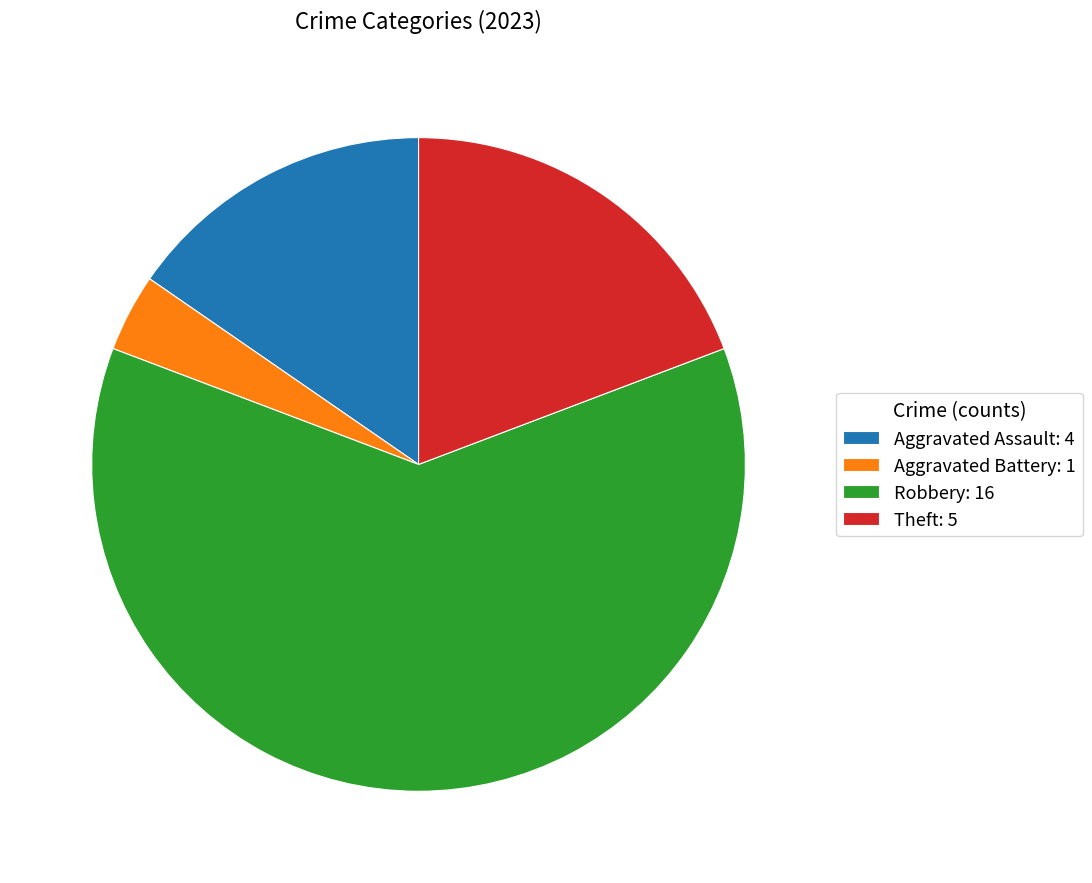

Is it true that Robbery is 62% of the pie?

True